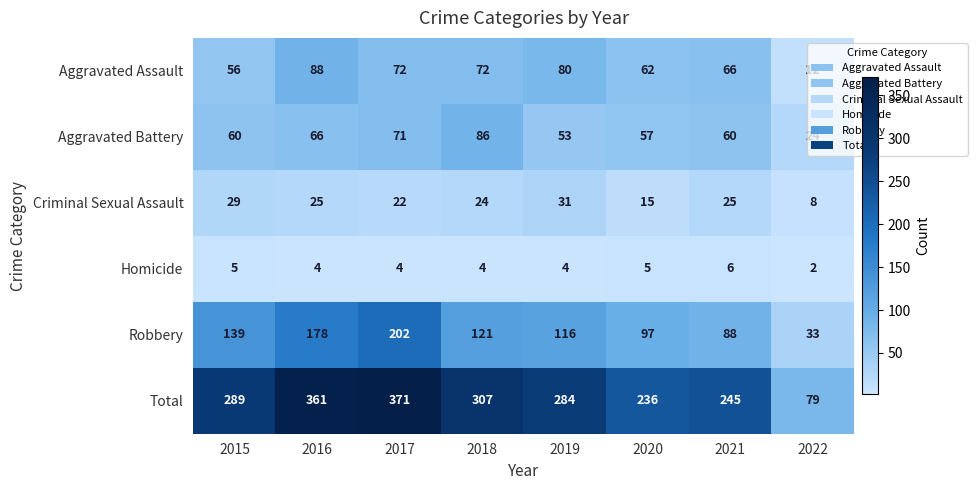

True or false: Aggravated Battery has a value of 52 at 2018.

False